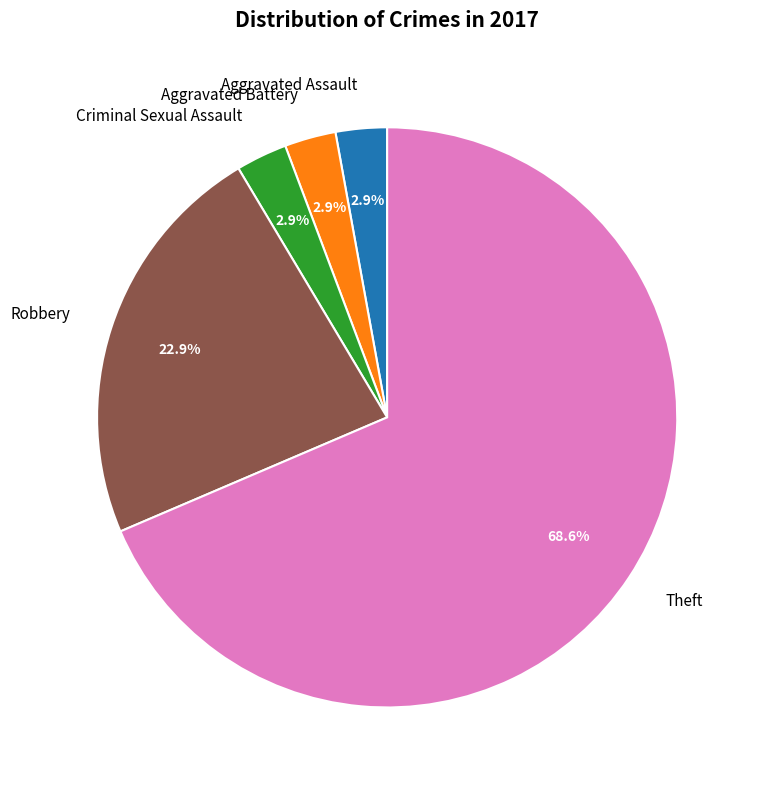

Which category has the biggest portion of the pie?

Theft